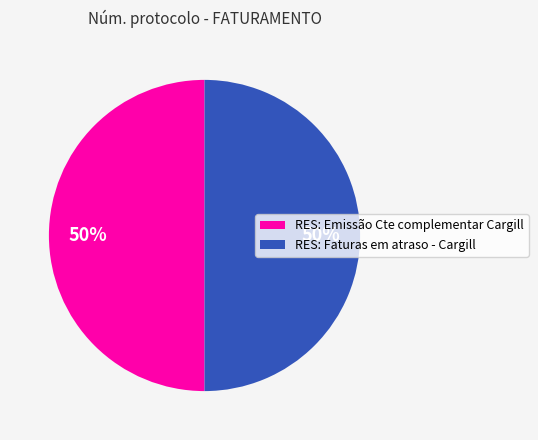

To the nearest percent, what percentage of the pie is RES: Emissão Cte complementar Cargill?

50%